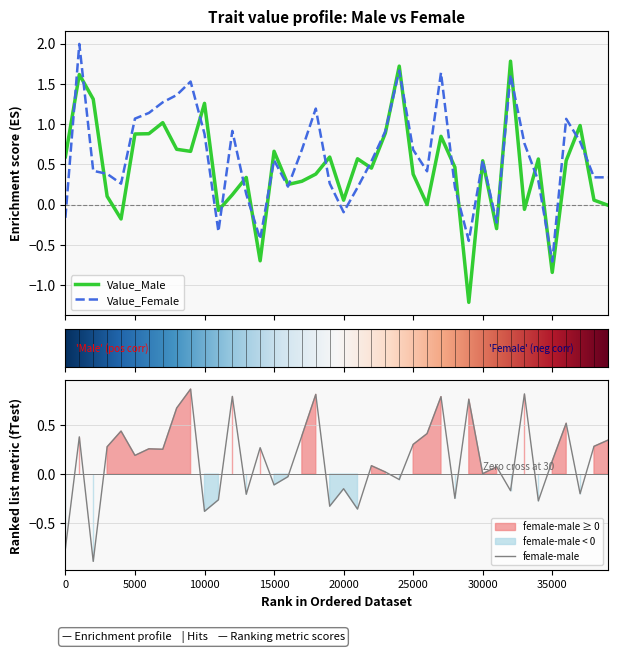

List the series in order of their peak value, highest first.

Value_Female, Value_Male, female-male